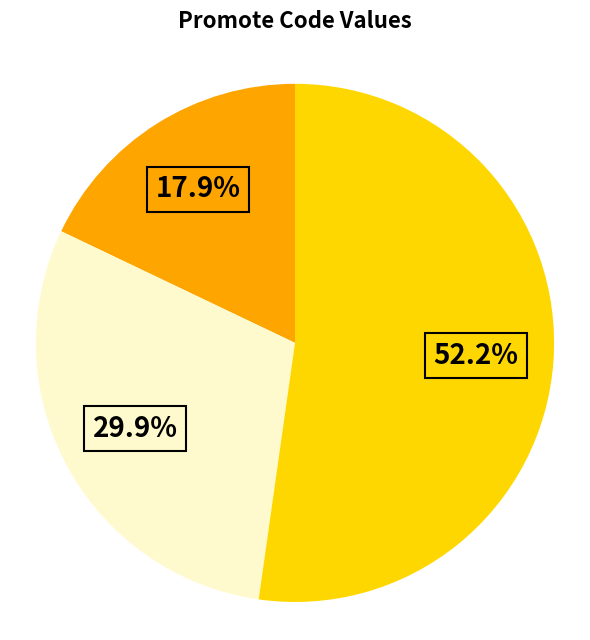

How many segments does this pie chart have?

3